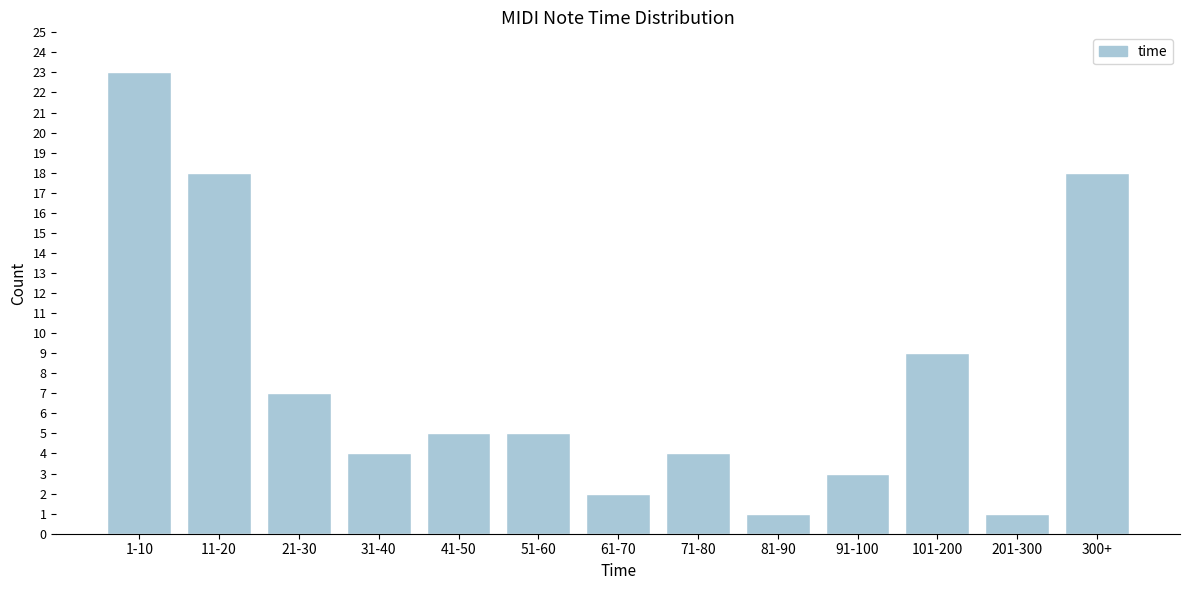

Reading left to right, list all the values displayed in this chart.

1-10=23	11-20=18	21-30=7	31-40=4	41-50=5	51-60=5	61-70=2	71-80=4	81-90=1	91-100=3	101-200=9	201-300=1	300+=18